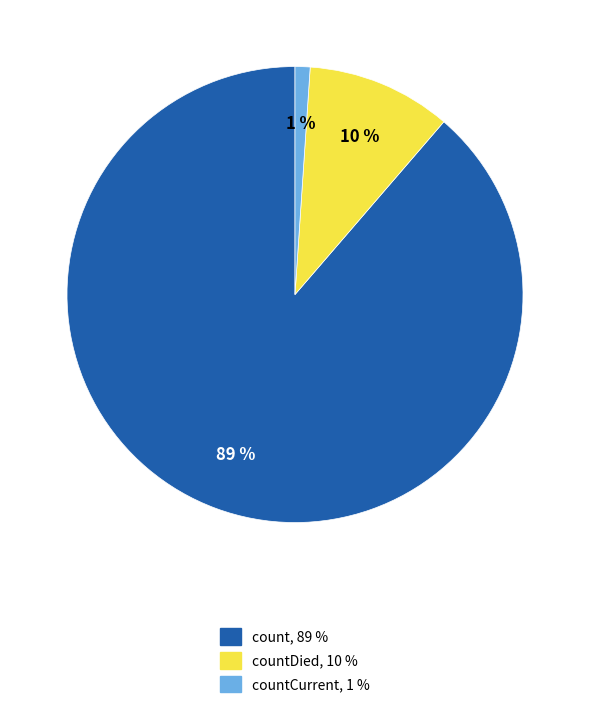

To the nearest percent, what is the difference between the largest and smallest slice percentages?

88%